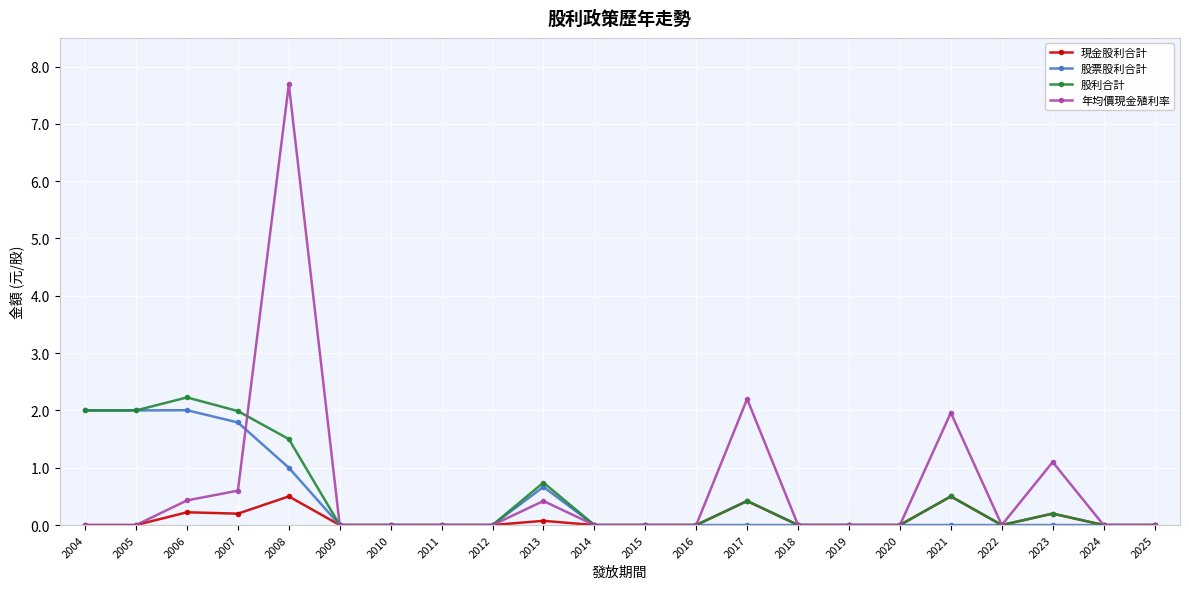

Does the chart have visible grid lines?

Yes